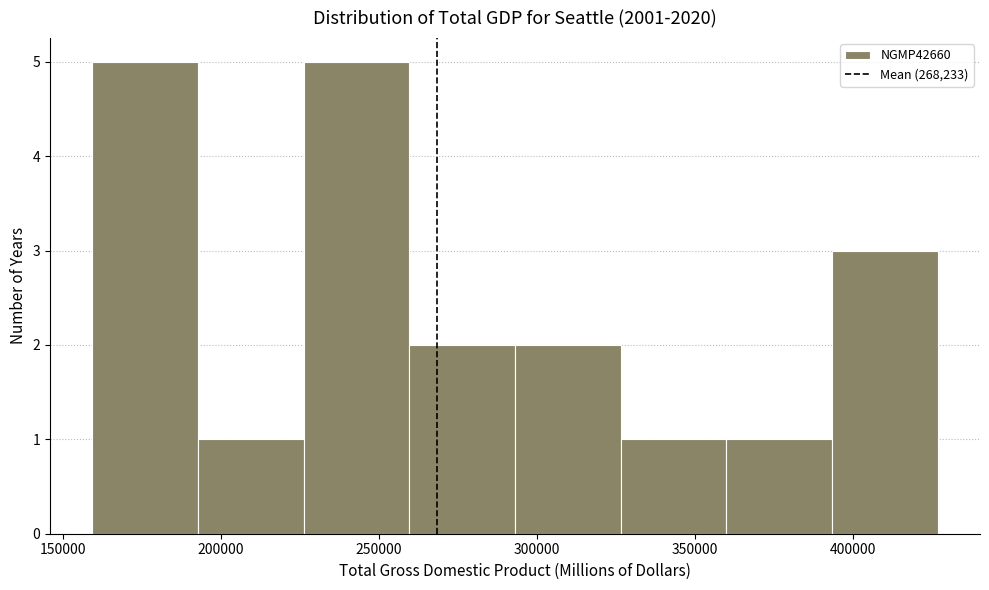

What is the height of the bar covering 160000 to 195000 on the x-axis? Neither the bar edges nor the heights are printed on the chart, so give them approximately, as read against the axes.

5